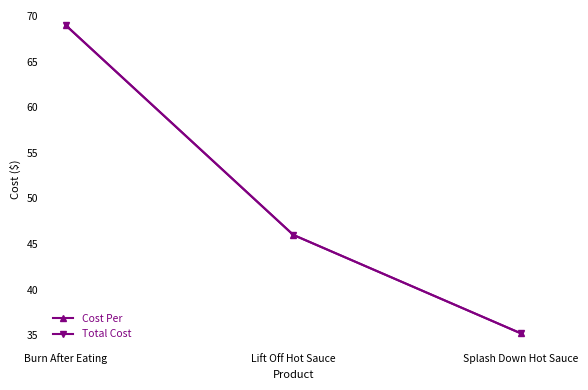

What is the value of the Total Cost point at the 3rd from the left?

35.2